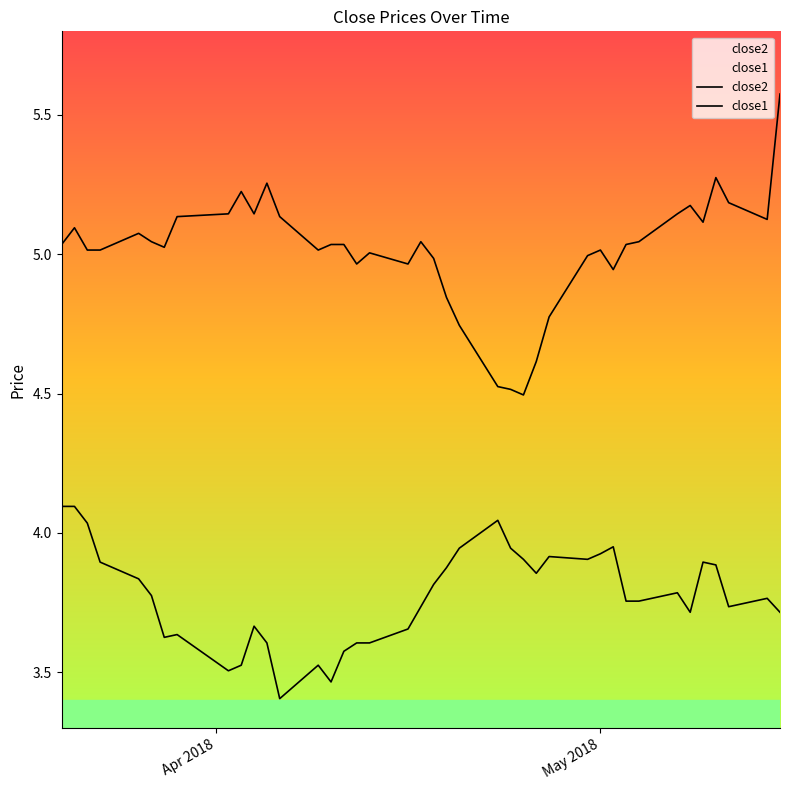

Is it true that close2 equals 2.5 at 15?

False